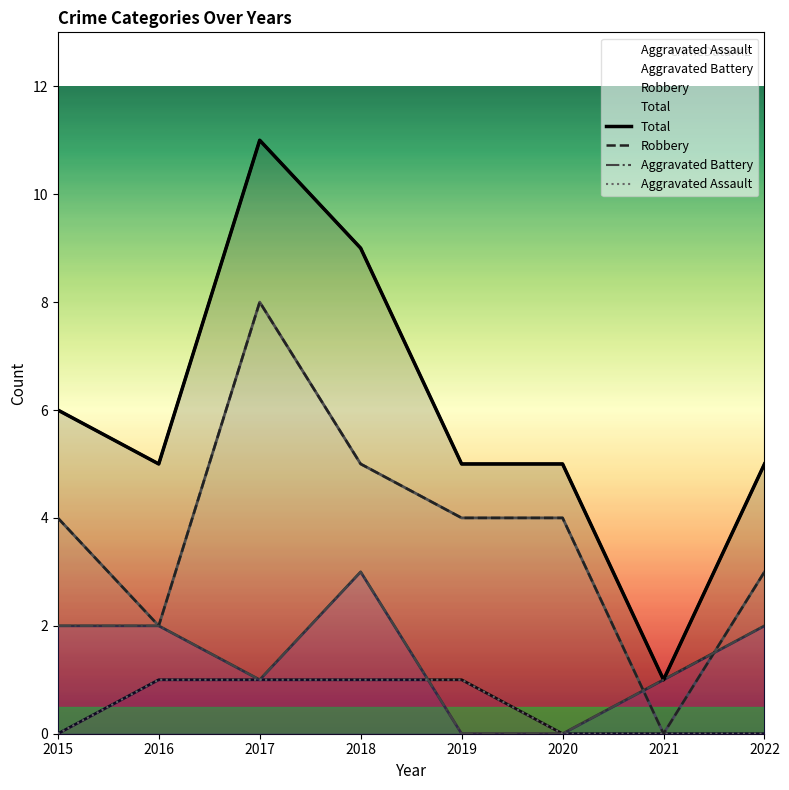

Reading left to right, what are all the values shown in this chart?

Total: 6	5	11	9	5	5	1	5
Robbery: 4	2	8	5	4	4	0	3
Aggravated Battery: 2	2	1	3	0	0	1	2
Aggravated Assault: 0	1	1	1	1	0	0	0